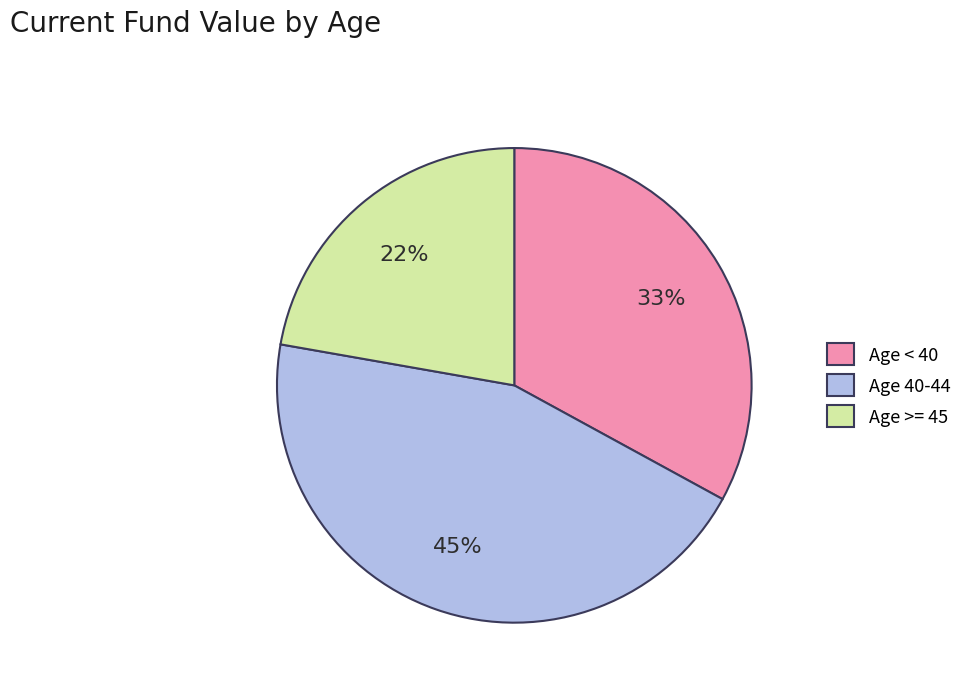

What percentage is the Age < 40 slice, to the nearest percent?

33%